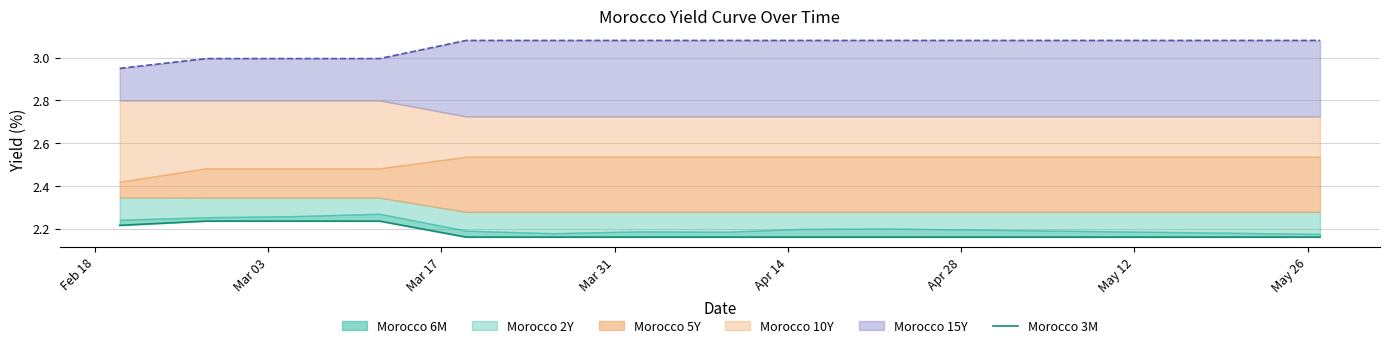

At which label is the value closest to 2?

Apr 14